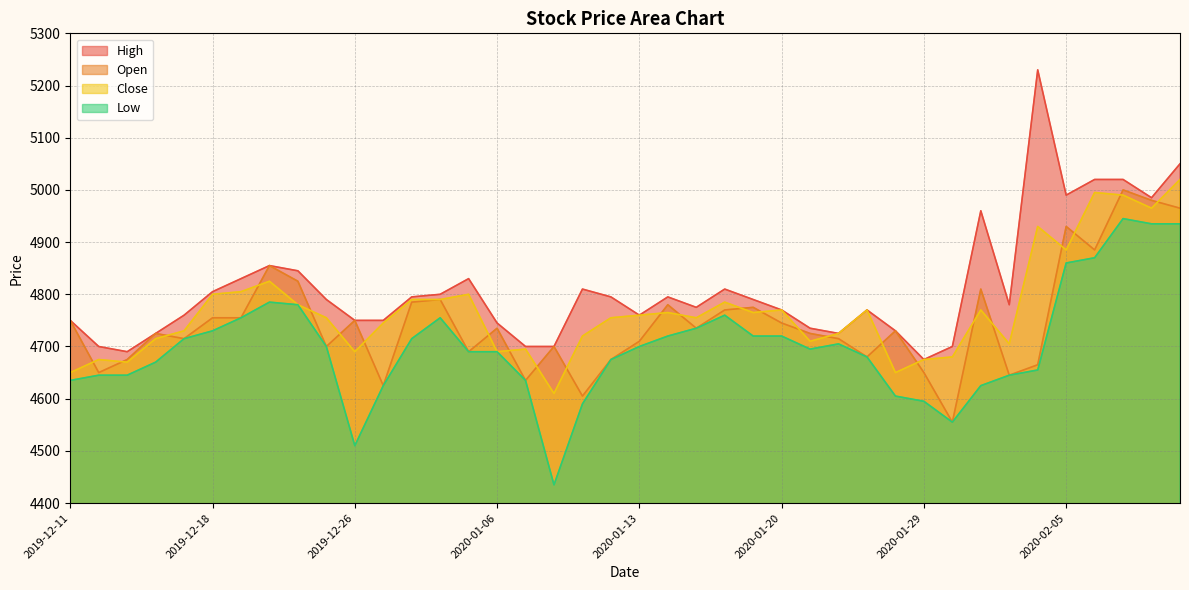

Is it true that Open equals 1061 at 18?

False